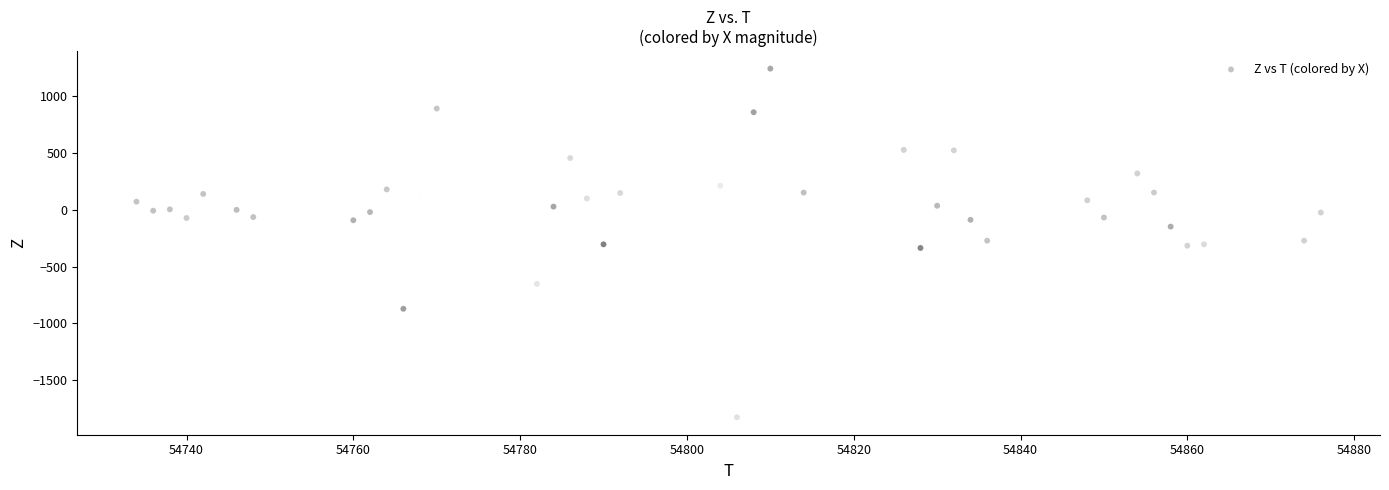

What is the range of Y values (max minus min)?

3072